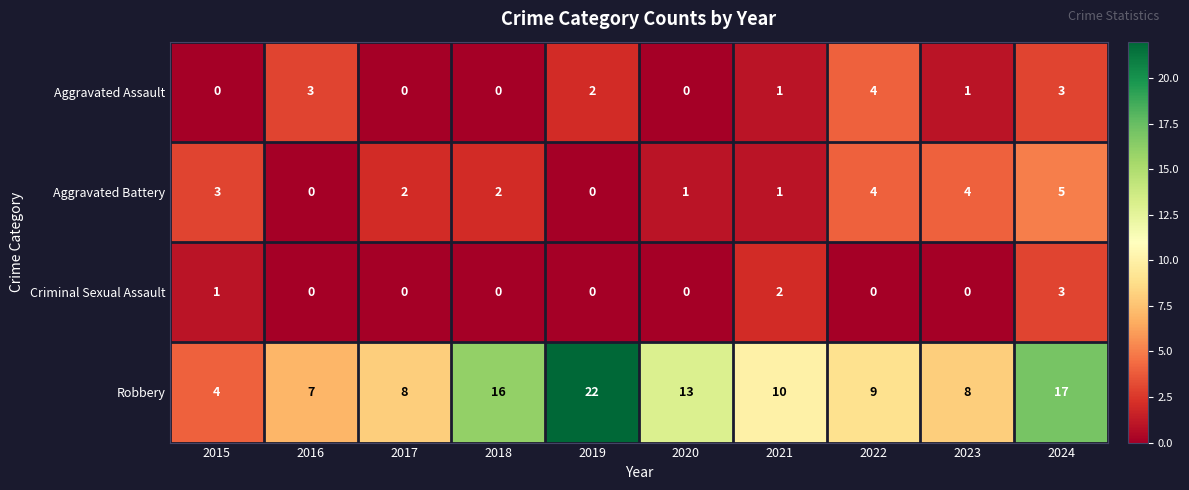

Which series changed the most between 2015 and 2024?

Robbery